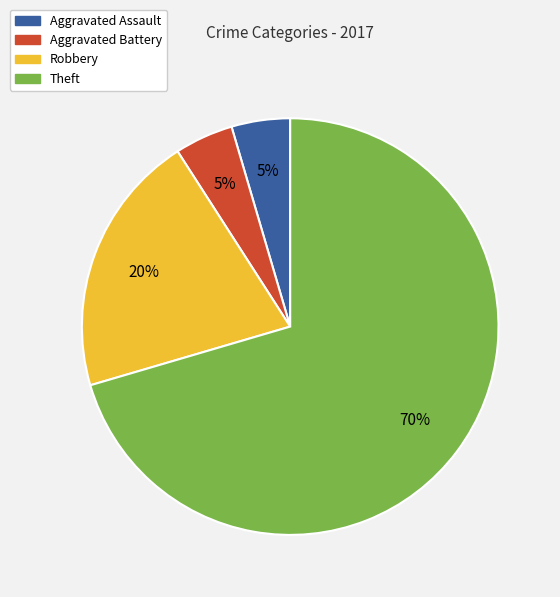

What is the largest slice in the pie chart?

Theft